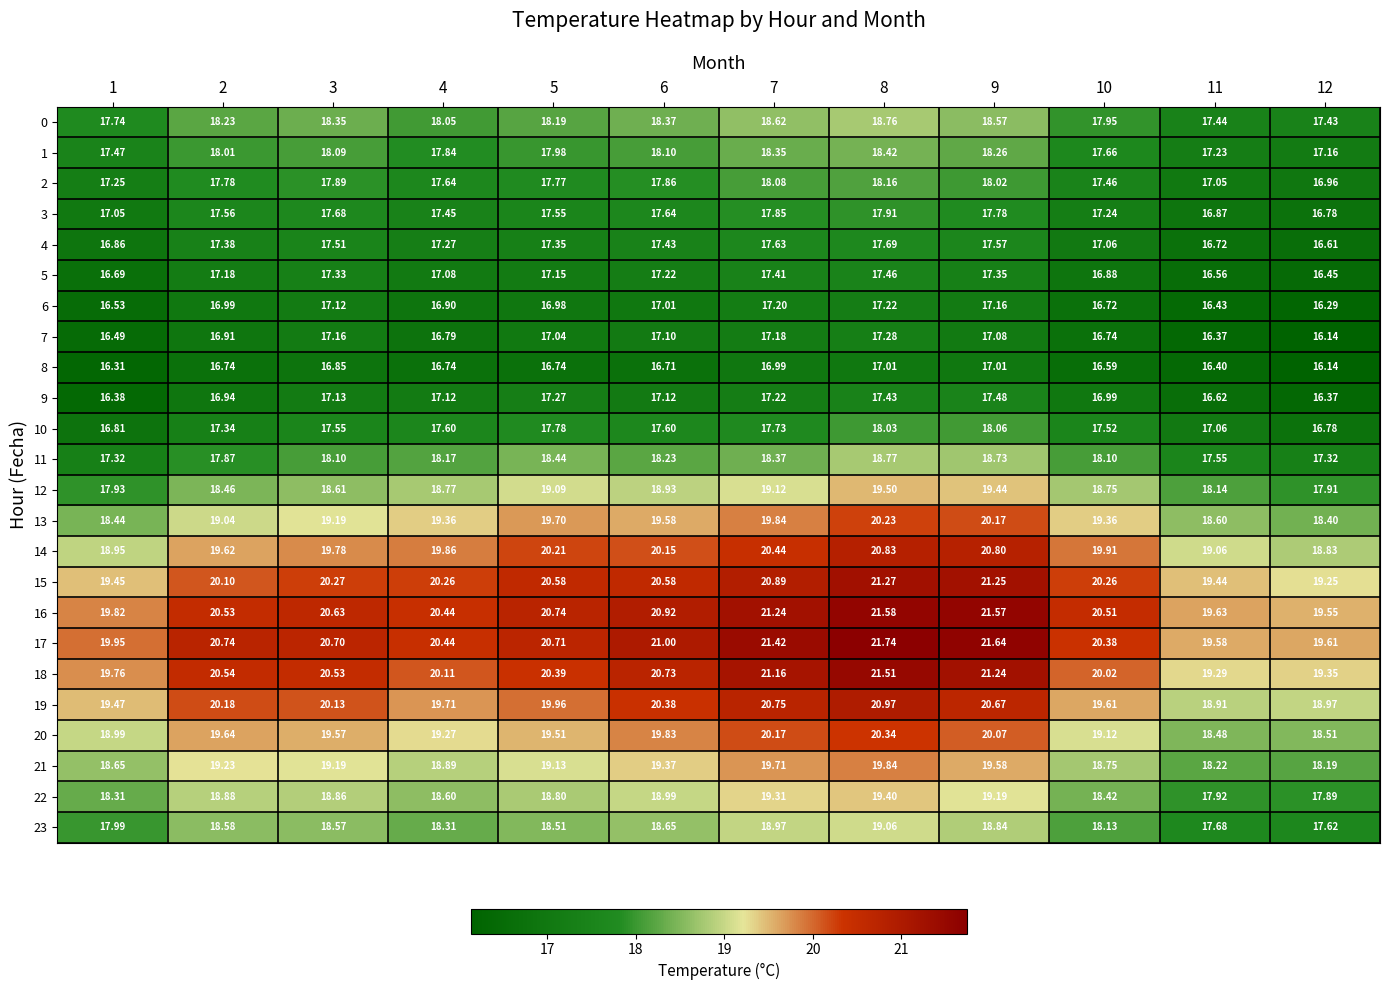

Is the value of 14 at 2 greater than the value of 17 at 11?

Yes